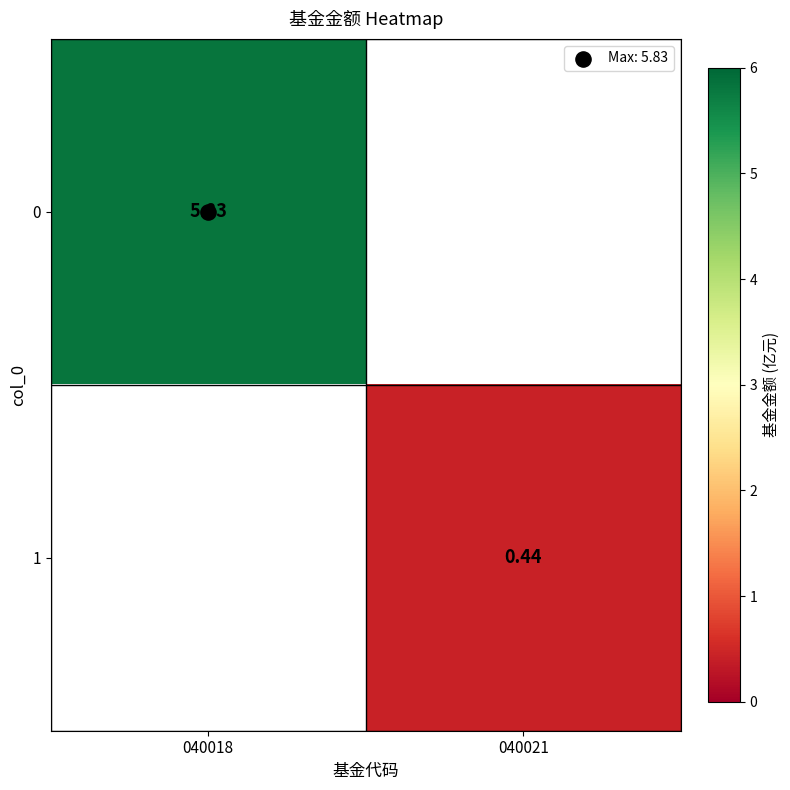

At which category does the chart reach its peak across all series?

040018